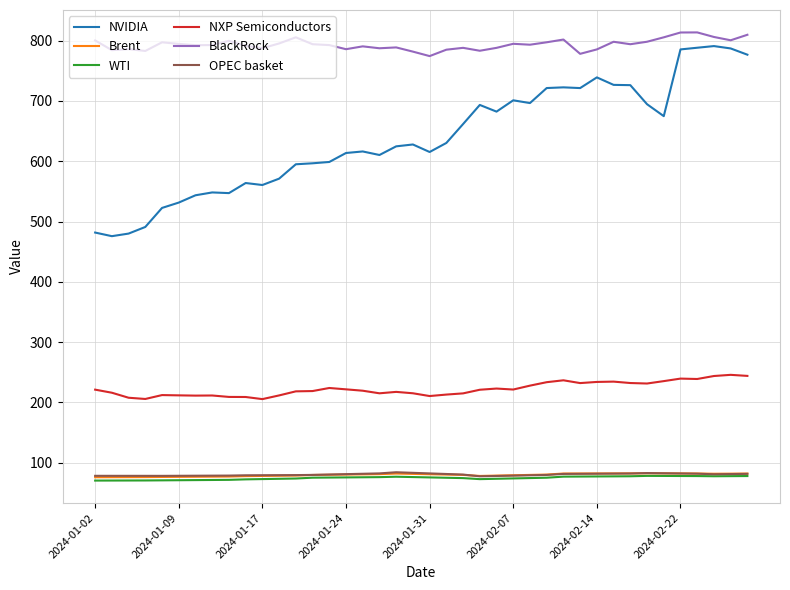

What is the smallest value displayed?

70.4